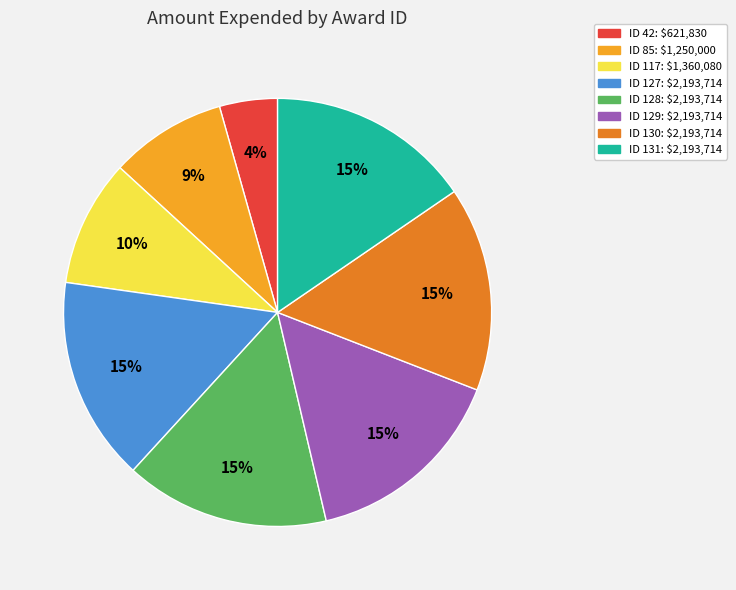

Does any single category account for the majority?

No